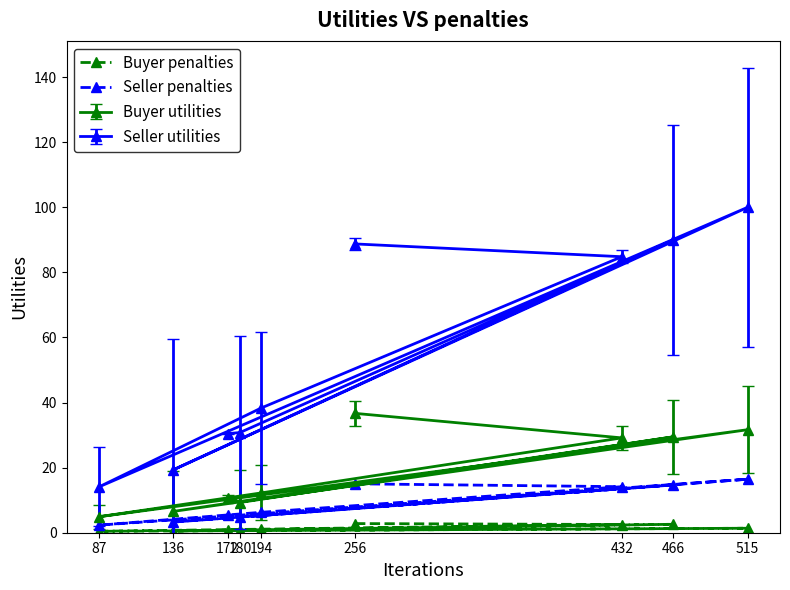

What is the sum of all Seller utilities values?

496.5